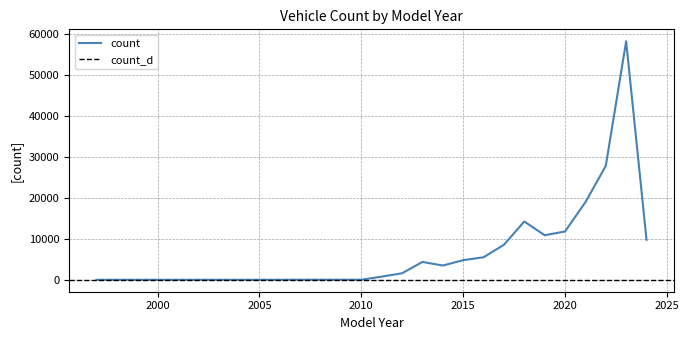

What is the sum of the values at 2020 and 2021?

30786